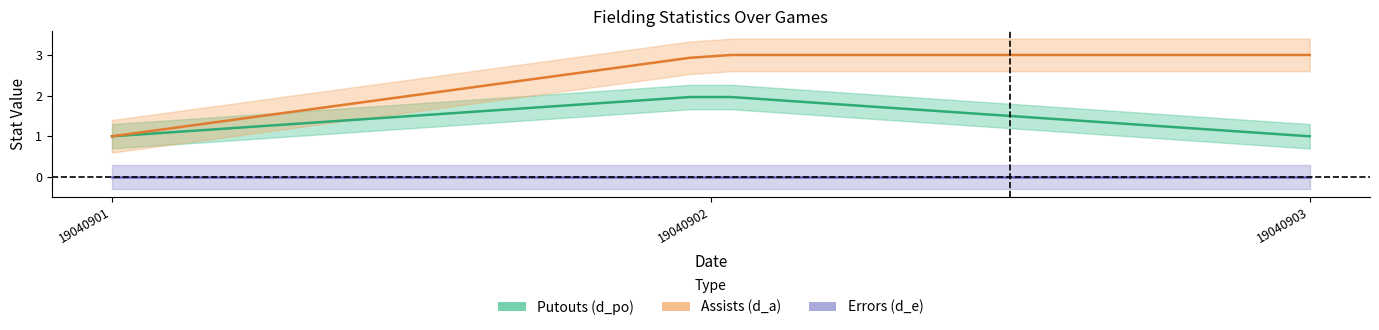

List the series in order of their overall mean, highest first.

Assists (d_a), Putouts (d_po), Errors (d_e)